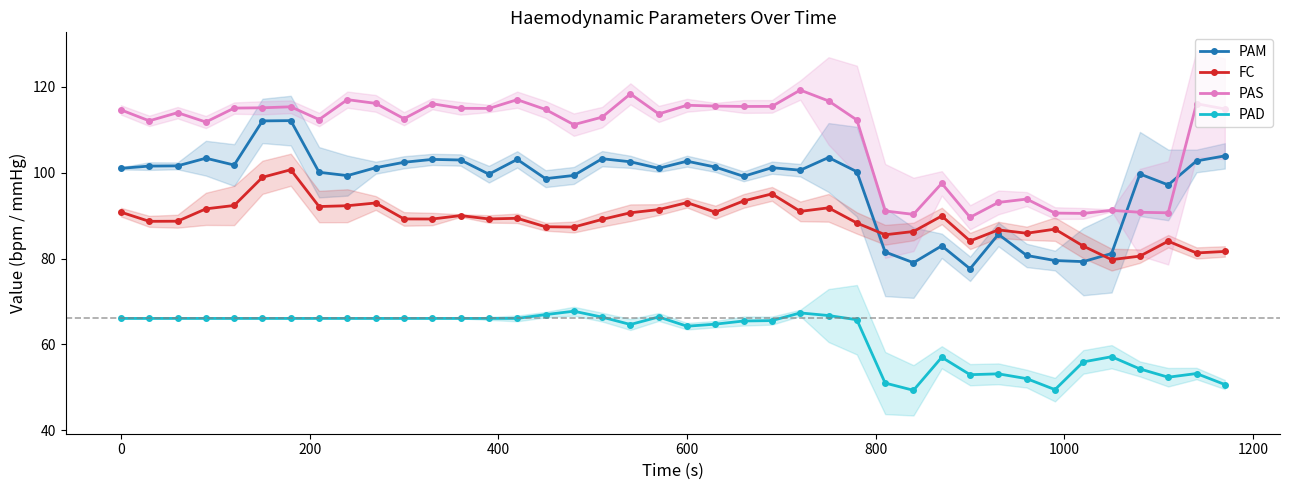

After their last crossing, which series has the higher values: PAM or FC?

PAM